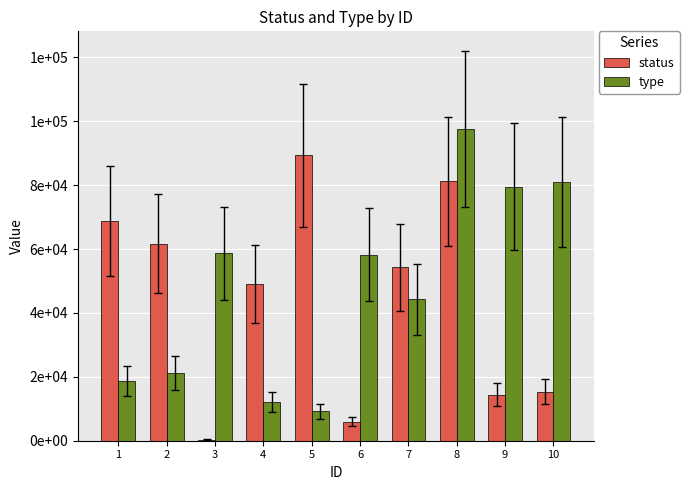

The type series shows 18763 at 1. True or false?

True